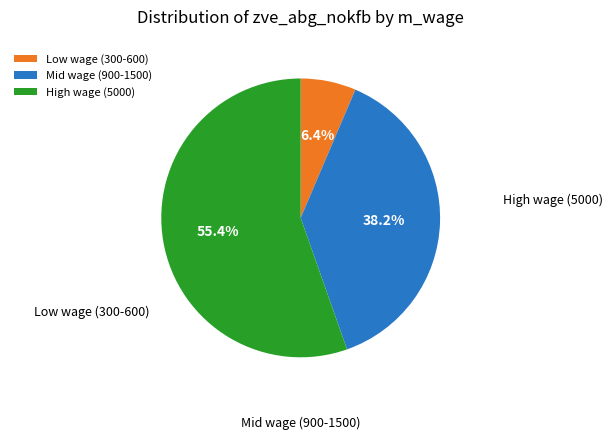

Is there a majority slice in this chart?

Yes